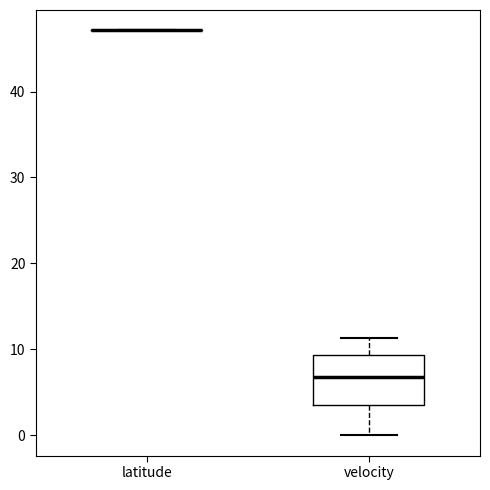

Reading left to right, transcribe this box plot: for each box, give where its median line is, the range the box spans, and where its two whiskers end, as read against the y-axis. The values are not printed on the chart, so give them approximately, as read against the axis.

latitude: box collapsed to a line at 47, whiskers 47 to 47
velocity: median 7, box 3 to 9, whiskers 0 to 11